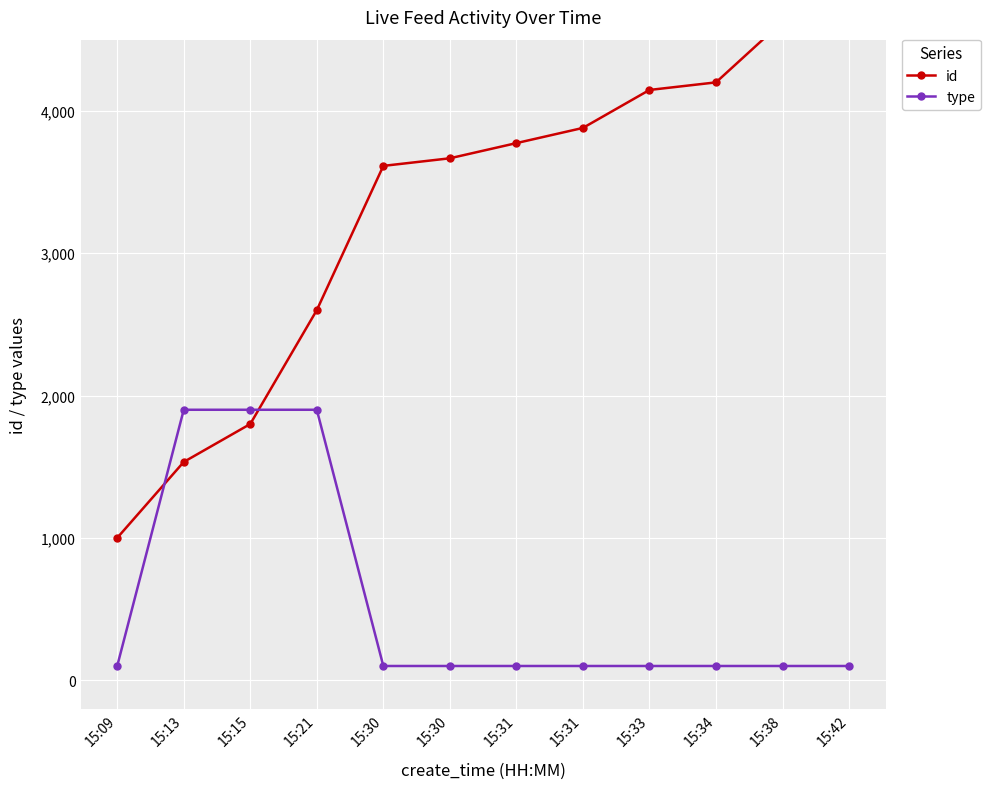

At which label is id closest to 3000?

15:21